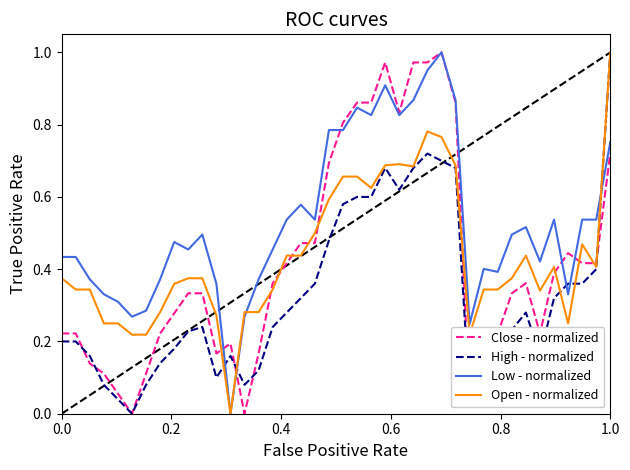

Which series has the largest total across all categories?

Low - normalized